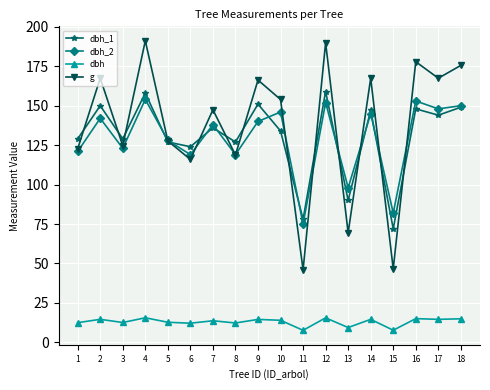

Where is the first local minimum for dbh_2?

3